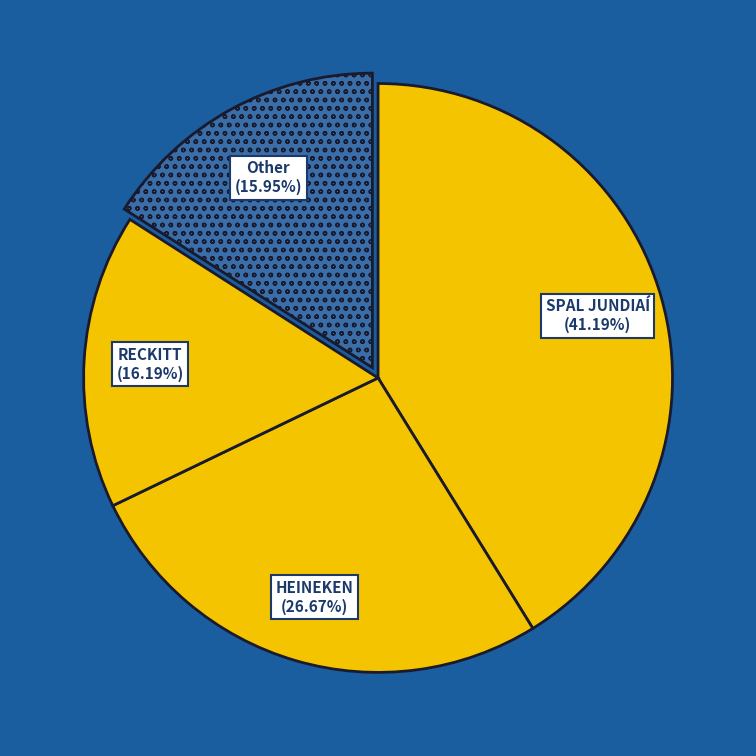

Is there any slice that represents more than half of the pie?

No